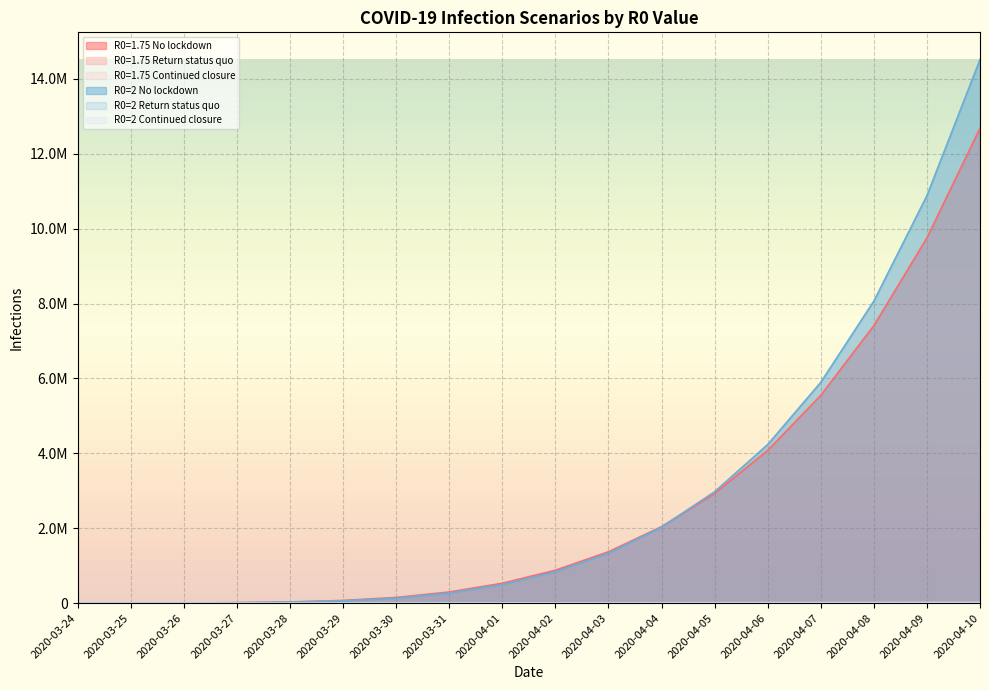

Between 2020-04-06 and 2020-03-30, which is larger?

2020-04-06